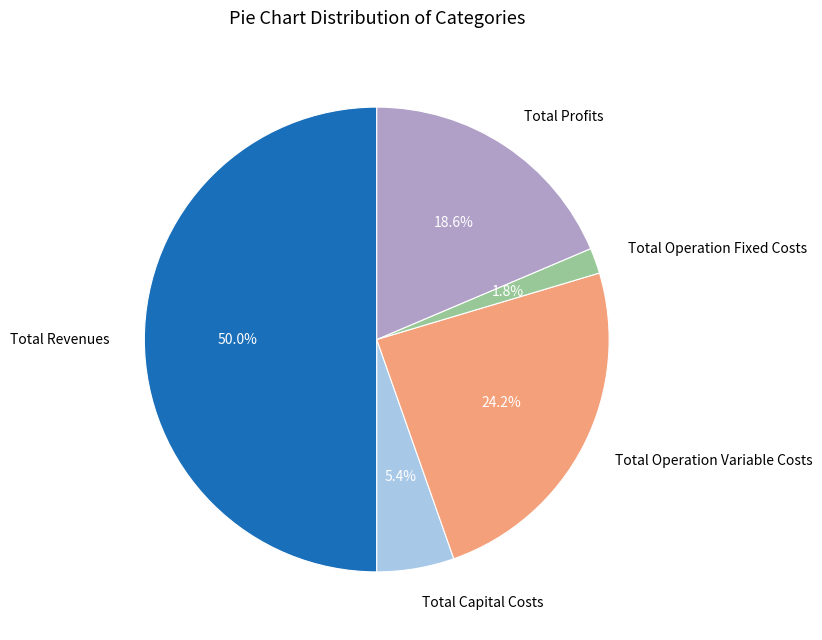

Is it true that Total Capital Costs is 5% of the pie?

True